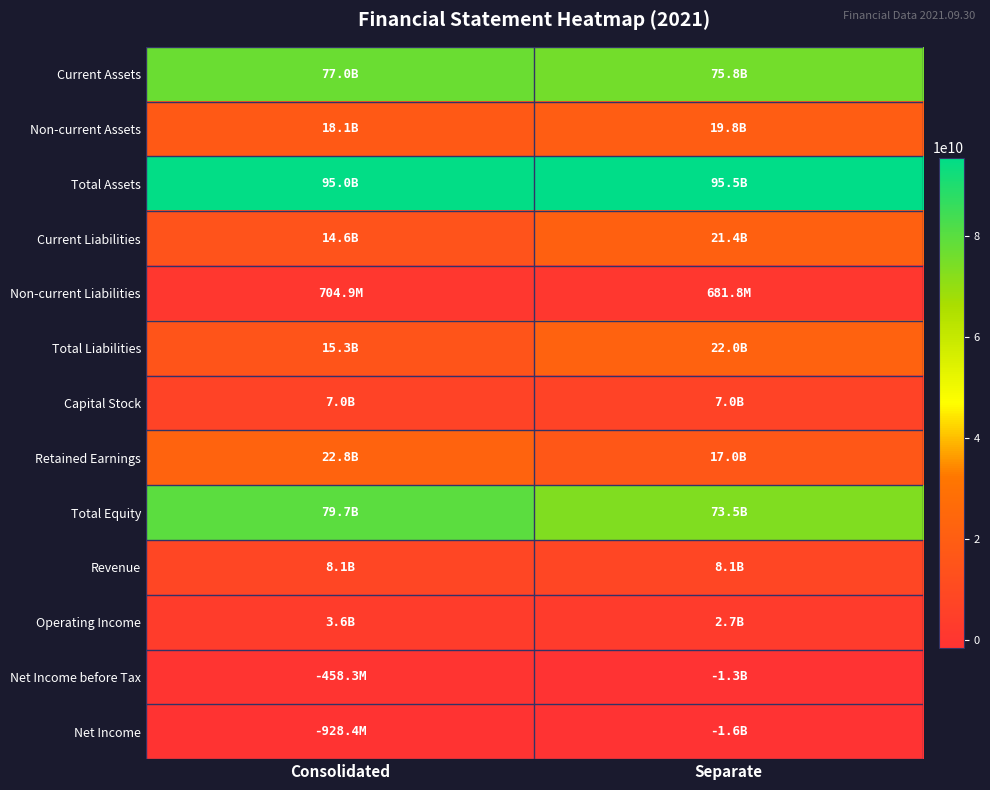

Reading left to right, list all the values displayed in this chart.

Current Assets: Consolidated=76952186182	Separate=75757825522
Non-current Assets: Consolidated=18068364755	Separate=19783901995
Total Assets: Consolidated=95020550937	Separate=95541727517
Current Liabilities: Consolidated=14636485974	Separate=21365148622
Non-current Liabilities: Consolidated=704881271	Separate=681775445
Total Liabilities: Consolidated=15341367245	Separate=22046924067
Capital Stock: Consolidated=6955373000	Separate=6955373000
Retained Earnings: Consolidated=22785714601	Separate=16957367339
Total Equity: Consolidated=79679183692	Separate=73494803450
Revenue: Consolidated=8055809327	Separate=8053309327
Operating Income: Consolidated=3580370230	Separate=2723939811
Net Income before Tax: Consolidated=-458286295	Separate=-1314779598
Net Income: Consolidated=-928398662	Separate=-1595375420